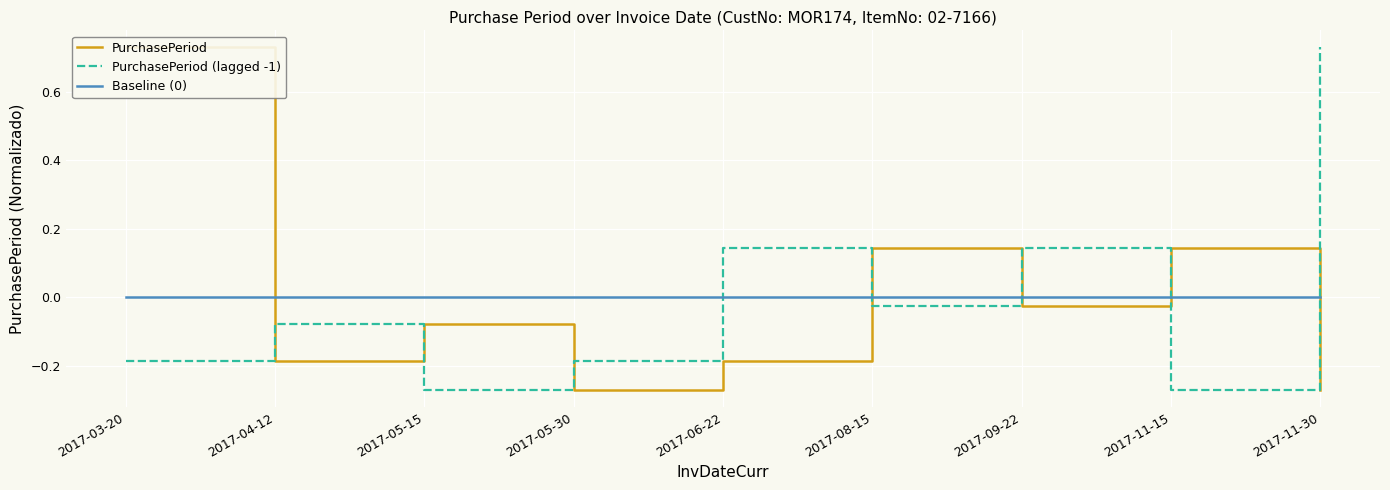

What is the minimum value for PurchasePeriod?

-0.3